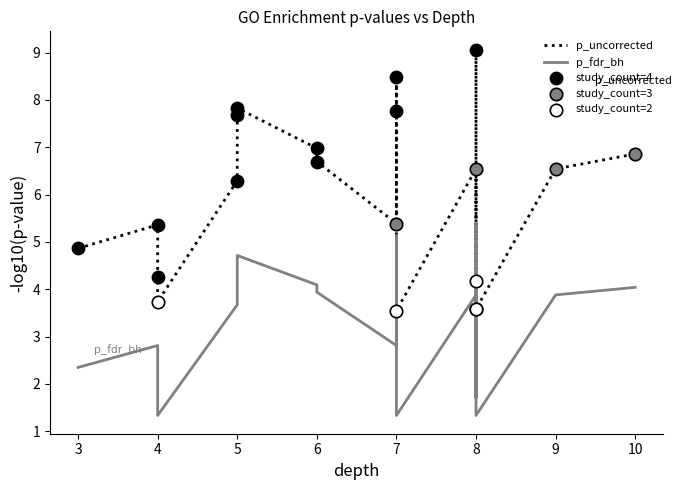

Is the value of study_count at GO:0043467 greater than the value of p_uncorrected at GO:0070873?

Yes